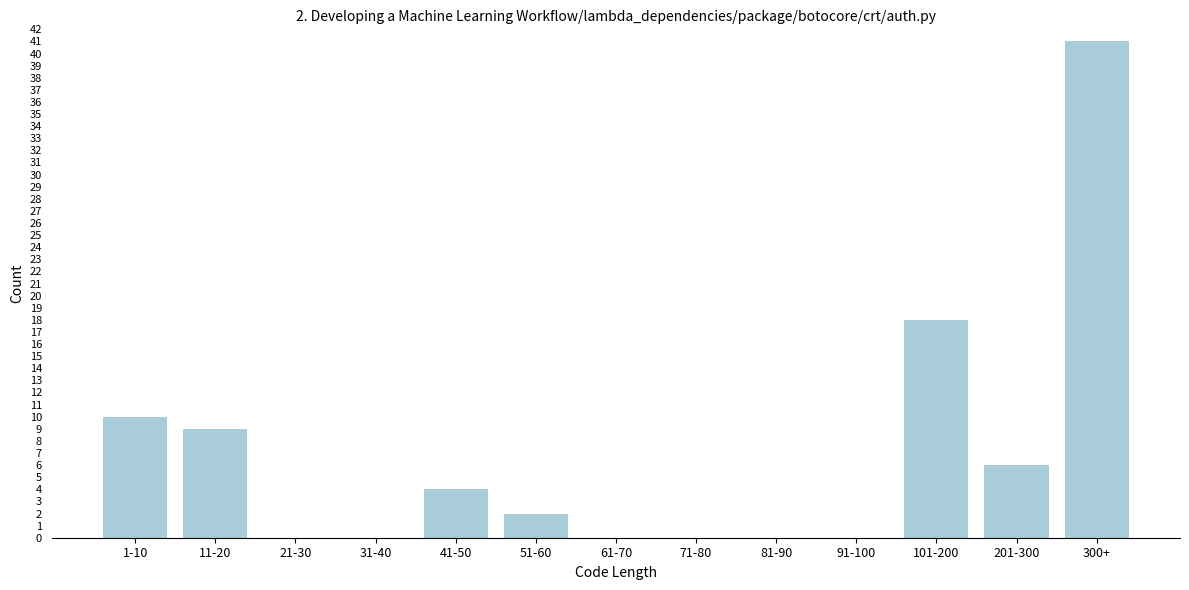

Reading left to right, transcribe all the data shown in this chart.

1-10=10	11-20=9	21-30=0	31-40=0	41-50=4	51-60=2	61-70=0	71-80=0	81-90=0	91-100=0	101-200=18	201-300=6	300+=41